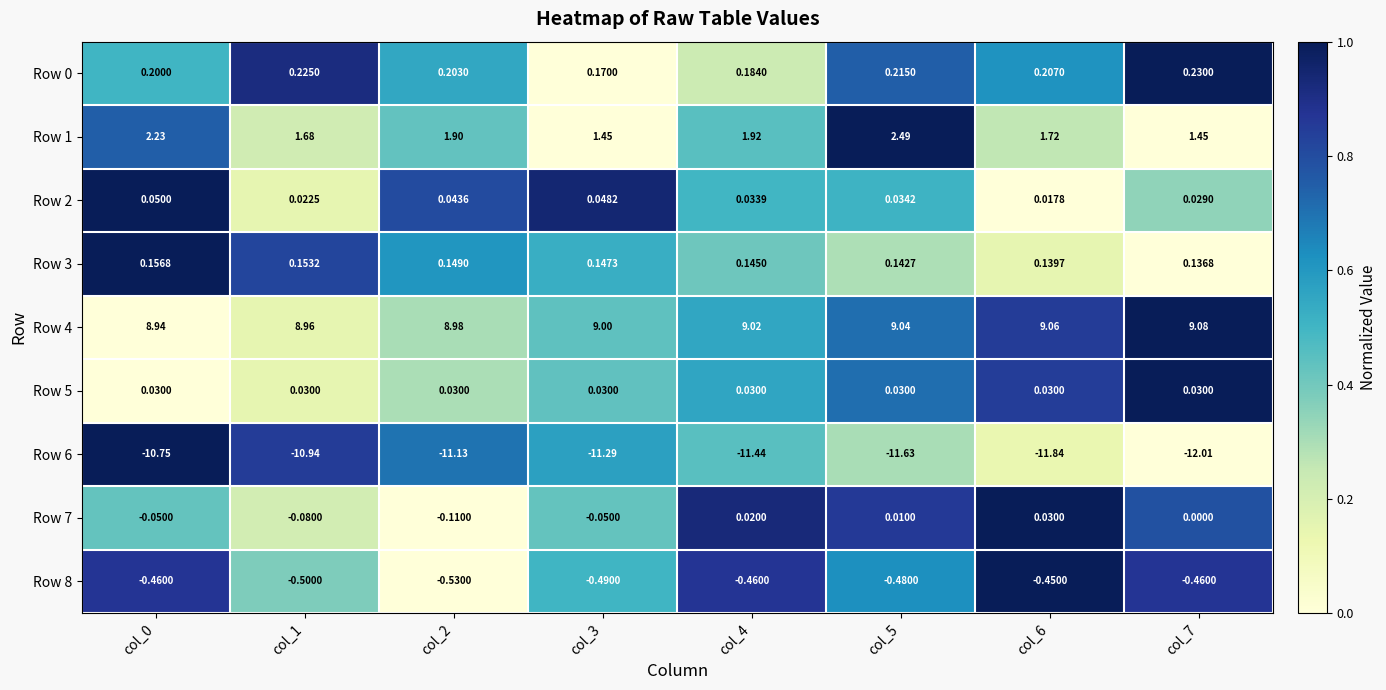

Is the value of Row 8 at col_7 greater than the value of Row 5 at col_0?

No